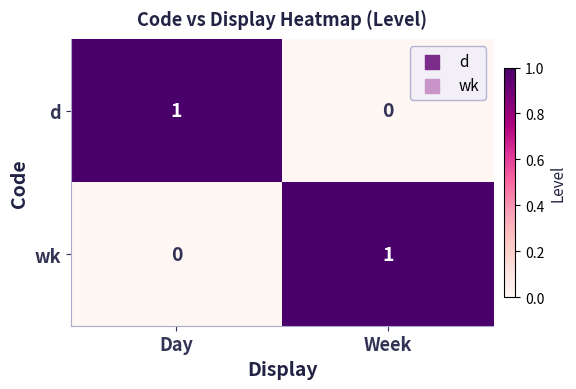

Reading left to right, what are all the values shown in this chart?

d: Day=1	Week=0
wk: Day=0	Week=1